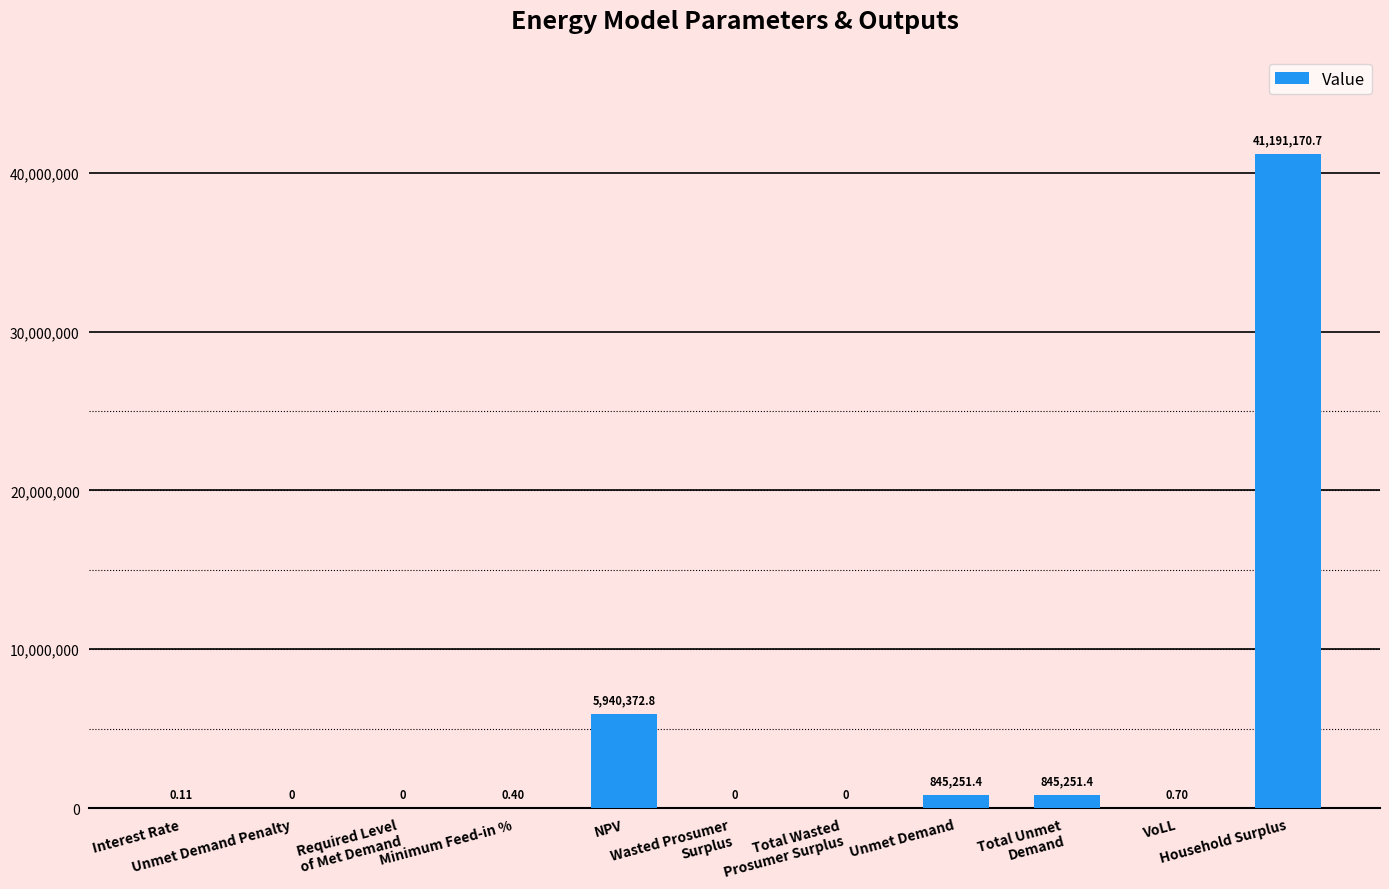

How many categories are shown in the chart?

11